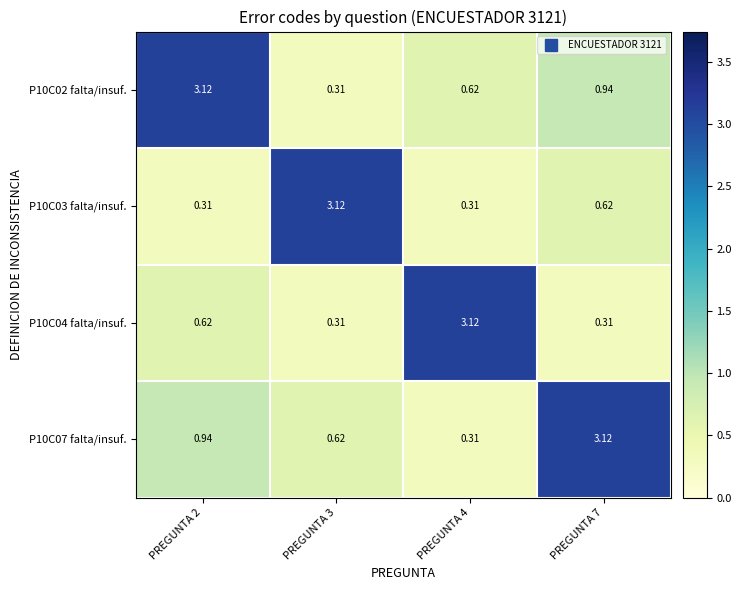

Is the value of P10C02 falta/insuf. at PREGUNTA 4 greater than the value of P10C03 falta/insuf. at PREGUNTA 3?

No